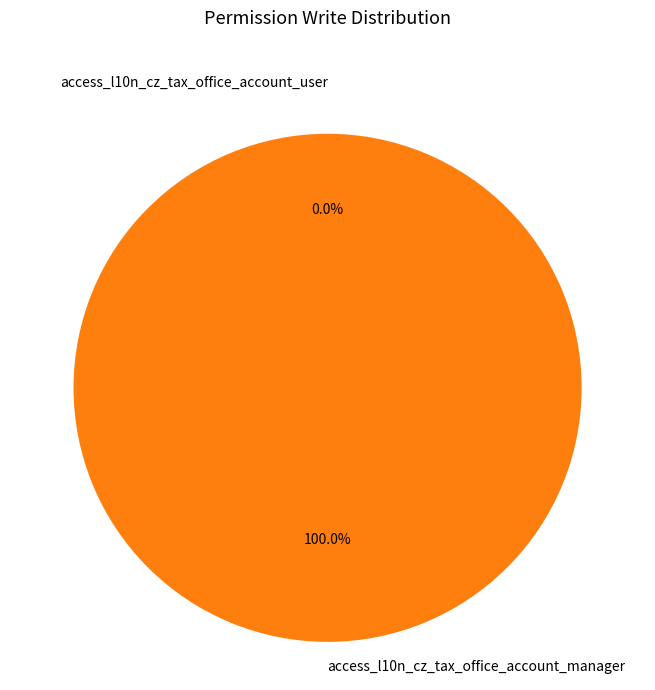

Which slice is the smallest?

access_l10n_cz_tax_office_account_user